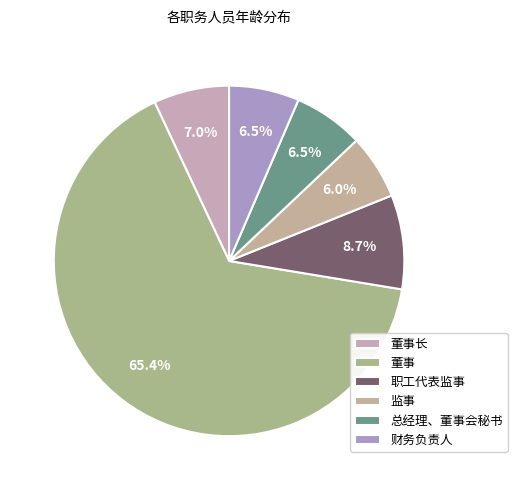

What percentage is NOT represented by 监事?

94.0%